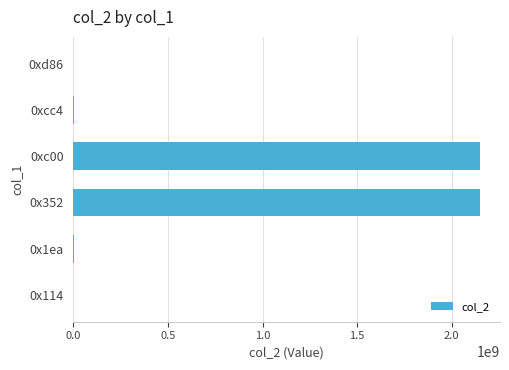

What is the maximum value shown in the chart?

2147483647